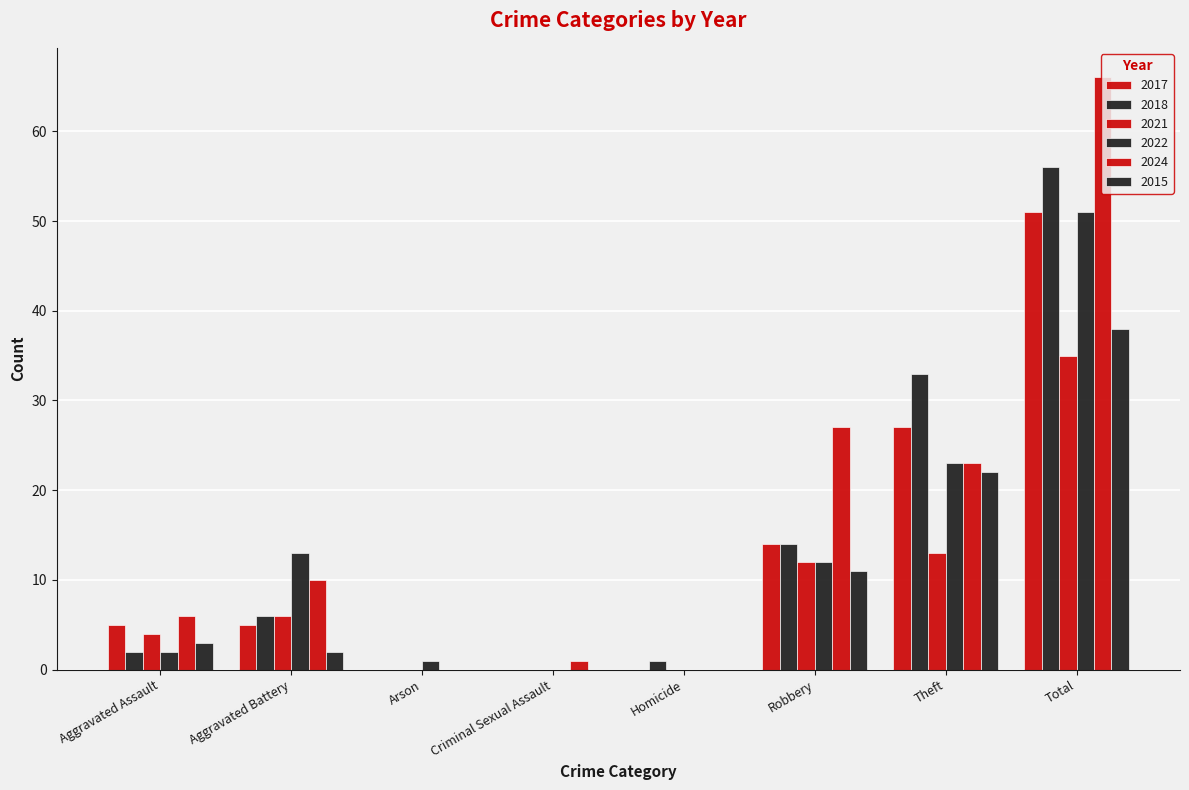

Reading right to left, list all the values displayed in this chart.

2017: 51	27	14	0	0	0	5	5
2018: 56	33	14	1	0	0	6	2
2021: 35	13	12	0	0	0	6	4
2022: 51	23	12	0	0	1	13	2
2024: 66	23	27	0	1	0	10	6
2015: 38	22	11	0	0	0	2	3